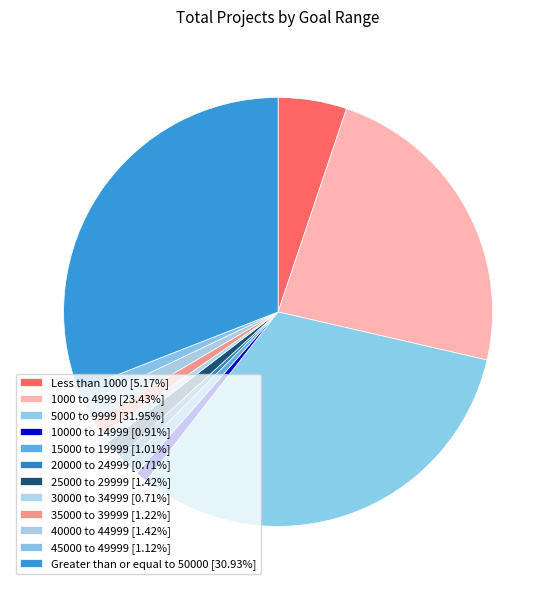

Approximately how many times larger is the value at 1000 to 4999 compared to 5000 to 9999?

0.7